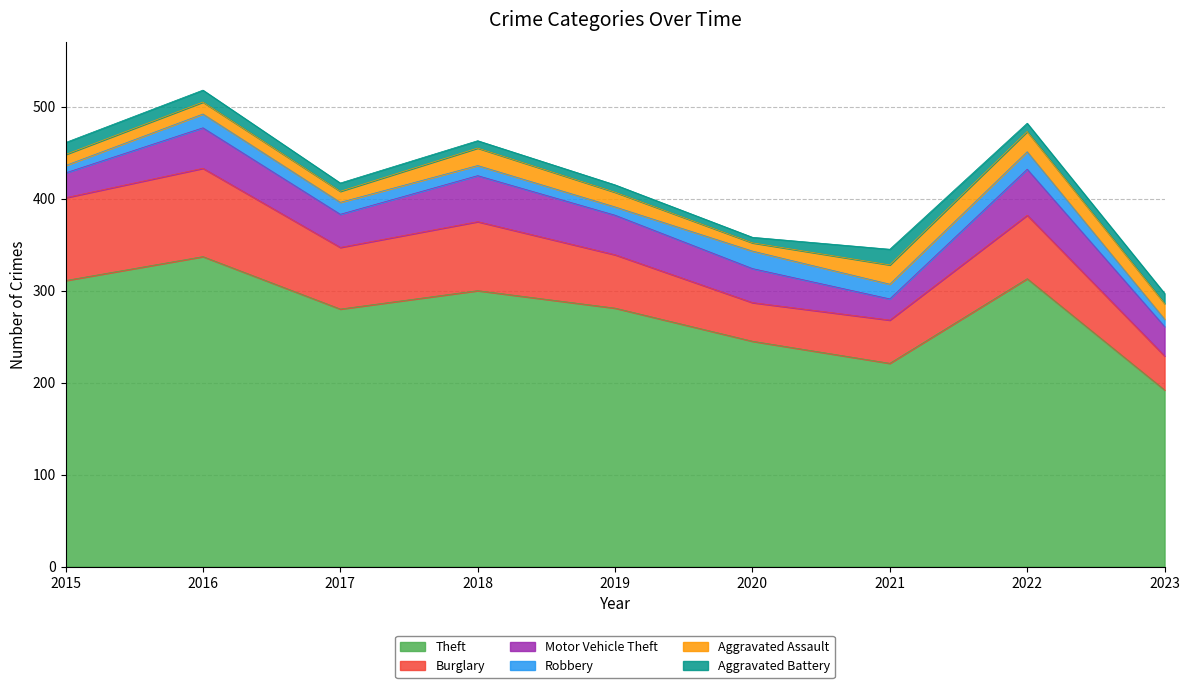

True or false: Robbery and Motor Vehicle Theft intersect in this chart.

False